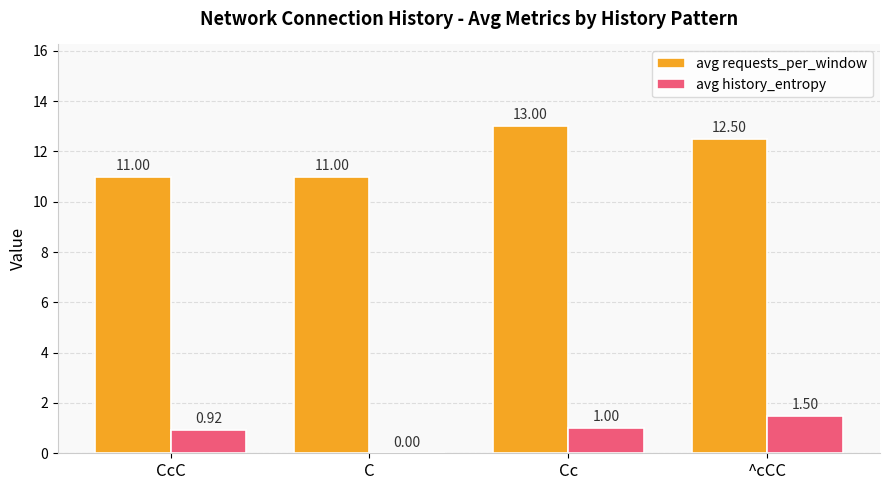

Which label corresponds to the largest value in the chart?

Cc